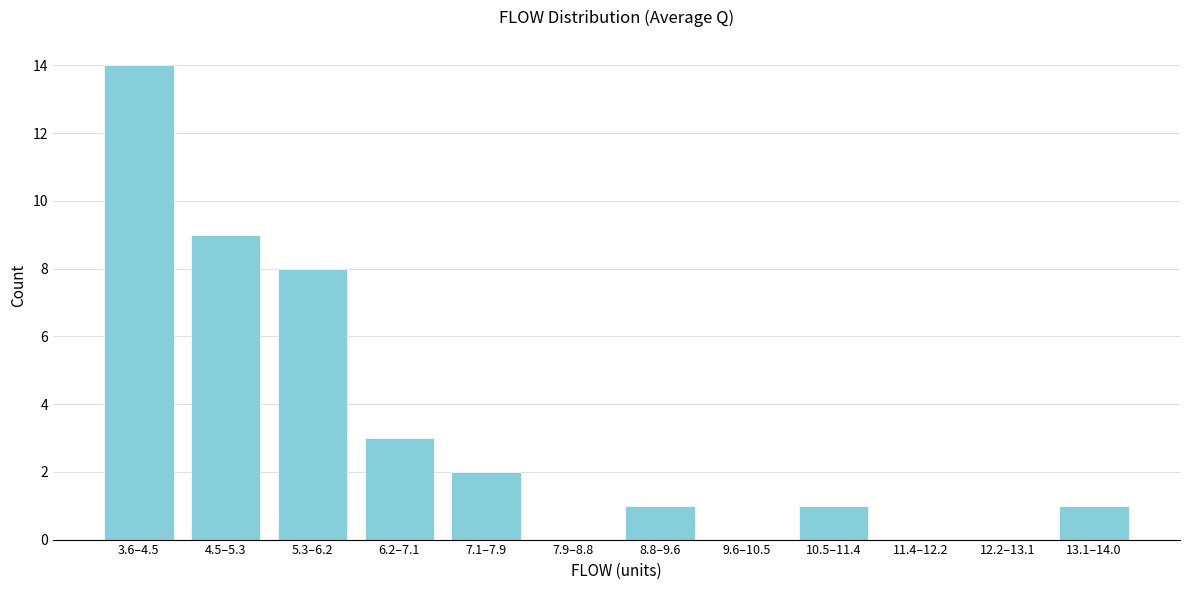

Reading left to right, list all the values displayed in this chart.

3.6–4.5=14	4.5–5.3=9	5.3–6.2=8	6.2–7.1=3	7.1–7.9=2	7.9–8.8=0	8.8–9.6=1	9.6–10.5=0	10.5–11.4=1	11.4–12.2=0	12.2–13.1=0	13.1–14.0=1